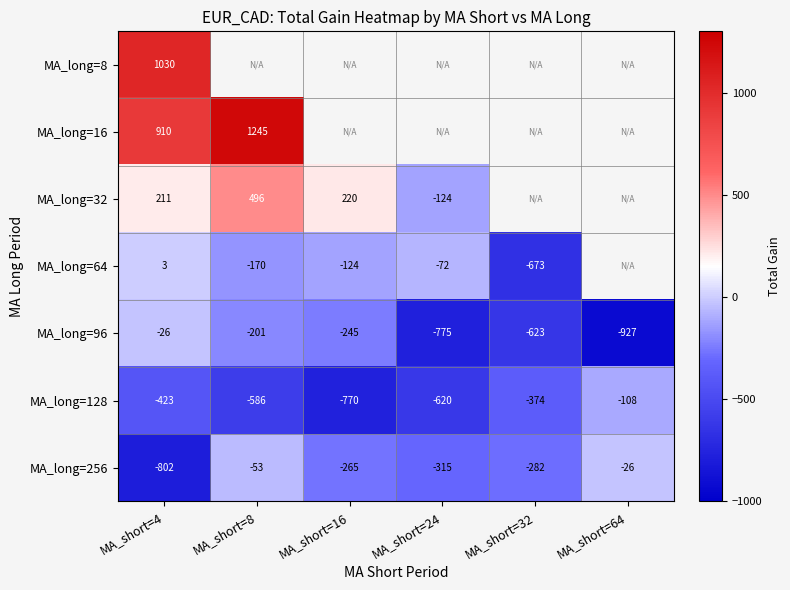

Count the number of data series in this chart.

7